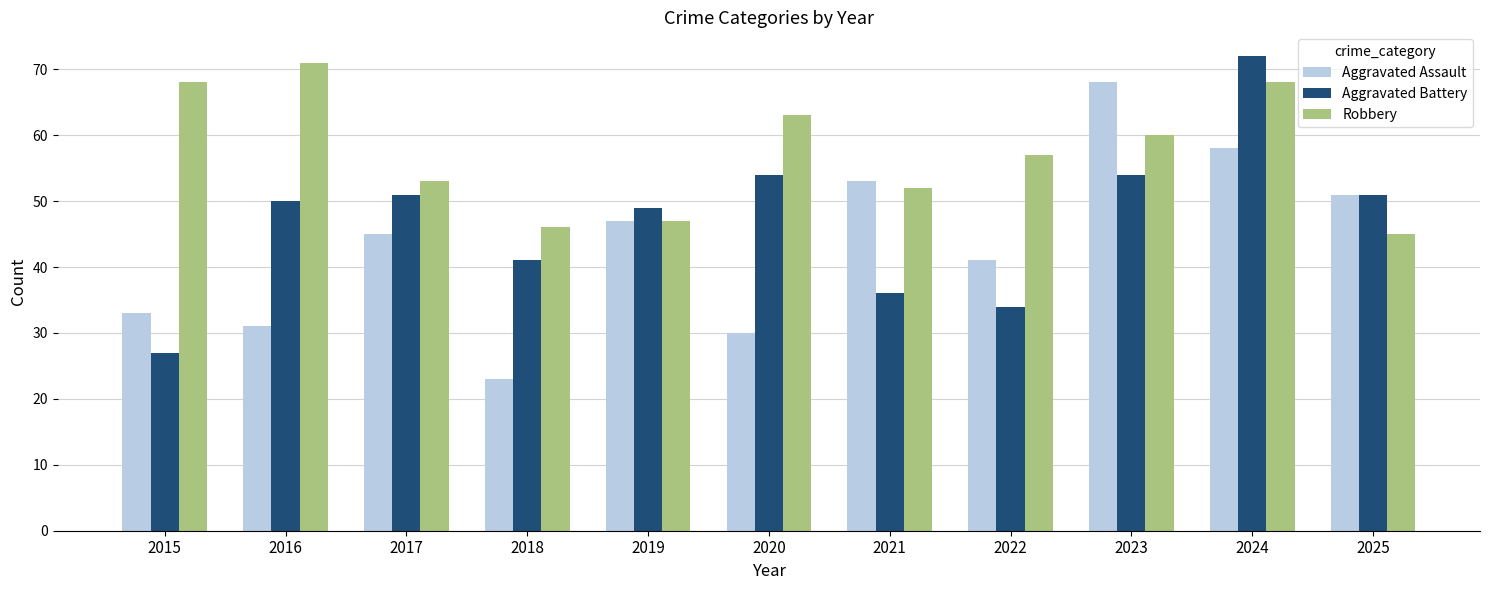

At 2016, list the series in order from smallest to largest.

Aggravated Assault, Aggravated Battery, Robbery